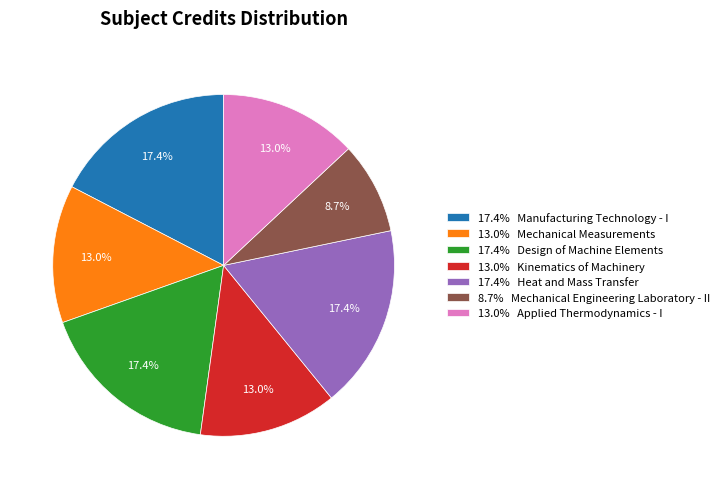

What is the smallest slice in the pie chart?

8.7% Mechanical Engineering Laboratory - II